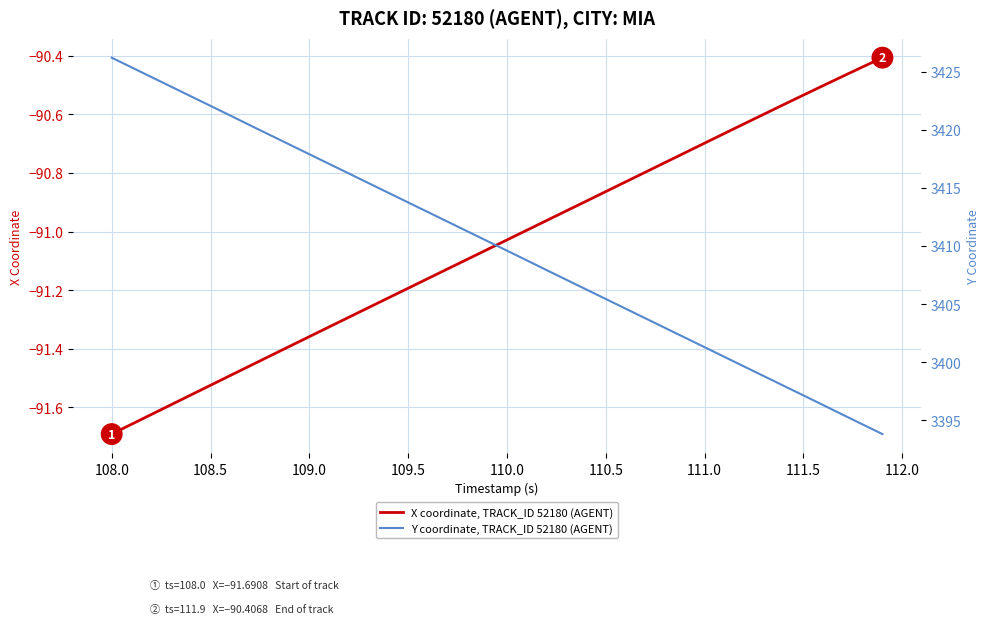

True or false: Y coordinate, TRACK_ID 52180 (AGENT) and X coordinate, TRACK_ID 52180 (AGENT) intersect in this chart.

False